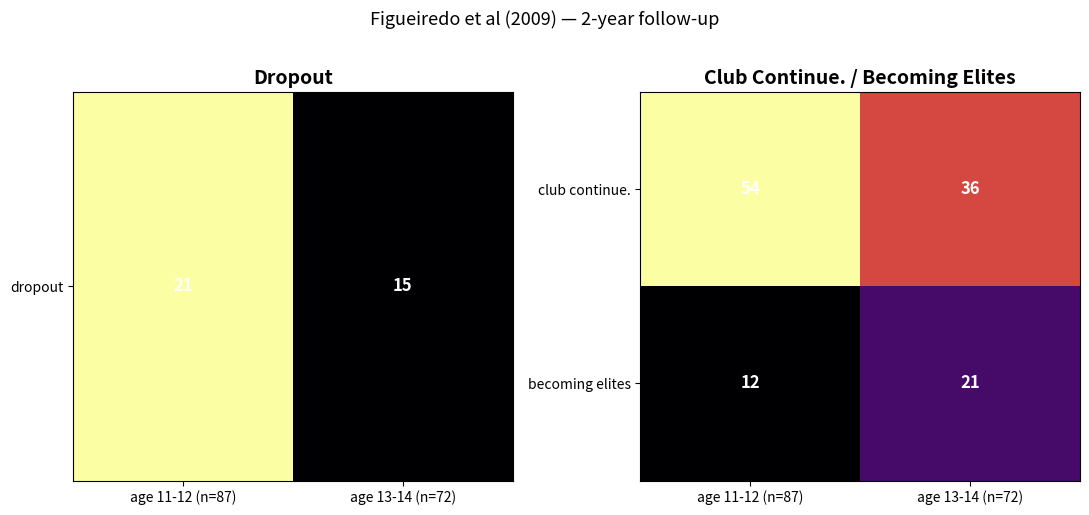

What is the average value of the club continue. series?

45